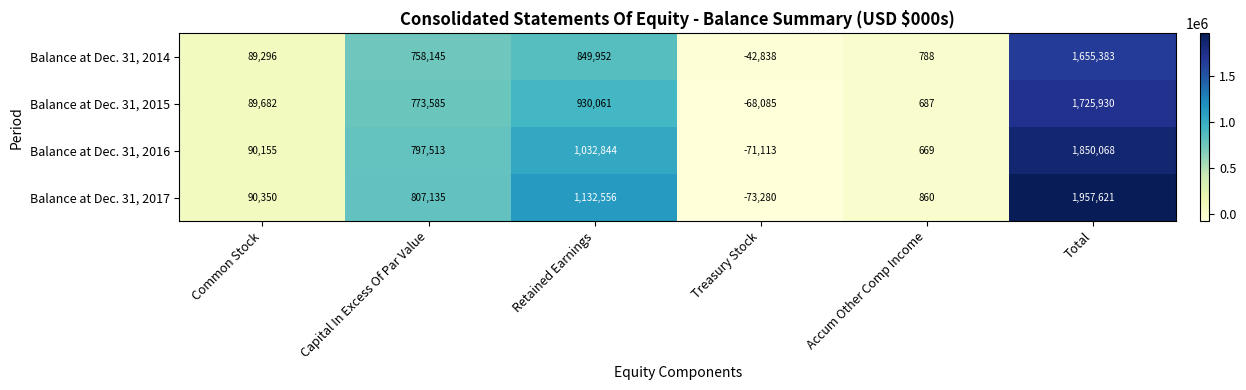

Is the value of Balance at Dec. 31, 2015 at Common Stock greater than the value of Balance at Dec. 31, 2014 at Treasury Stock?

Yes